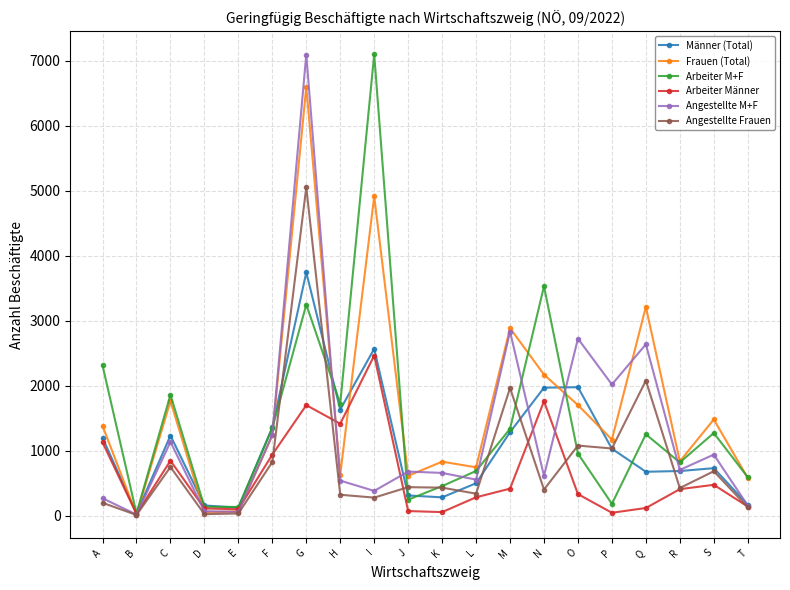

How many values in the Männer (Total) series are below 1029?

10